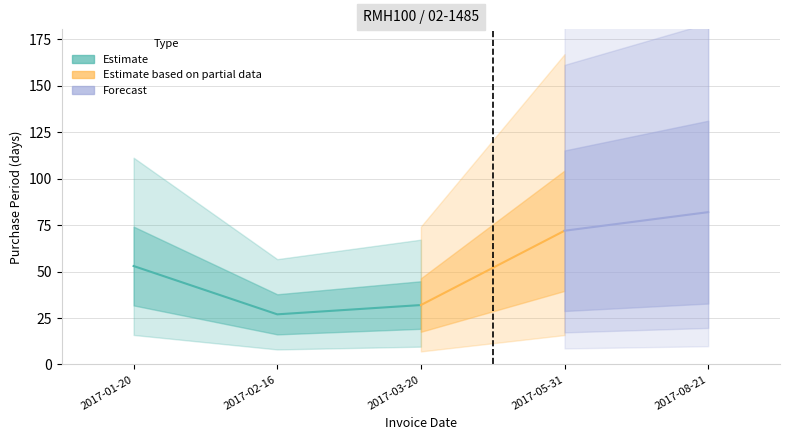

List the labels in order of value, smallest first.

2017-02-16, 2017-03-20, 2017-01-20, 2017-05-31, 2017-08-21